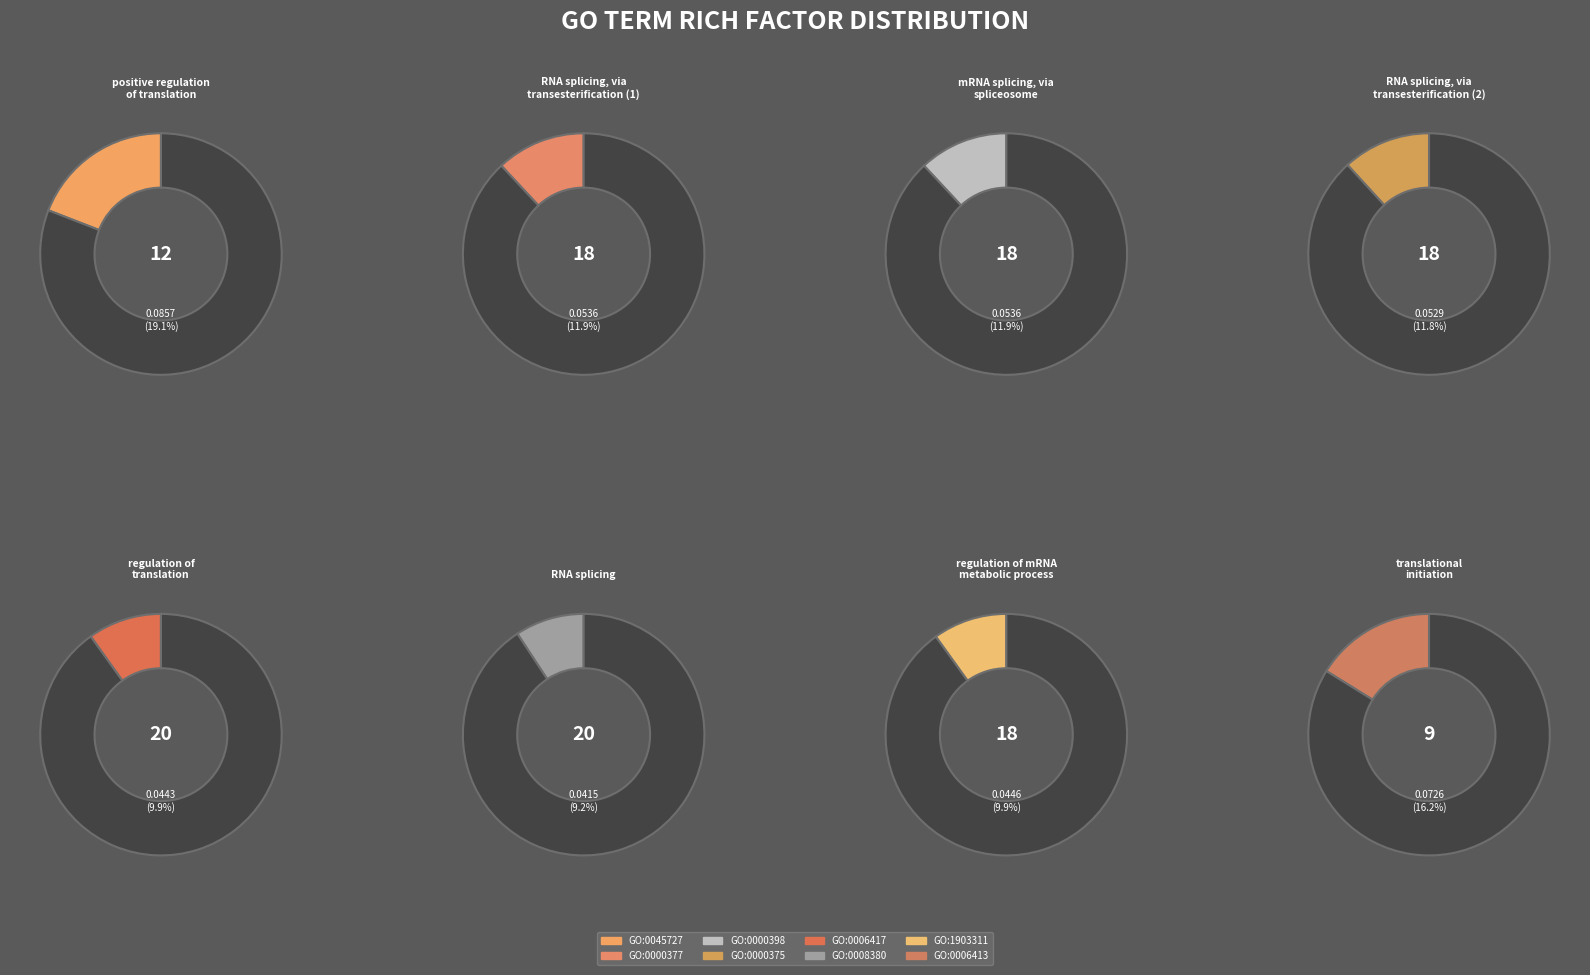

Count the number of slices in the pie.

8